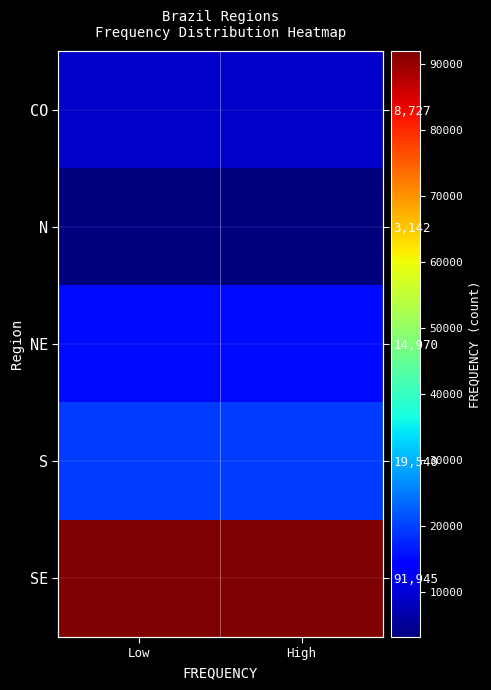

Read the SE value at Low.

91945